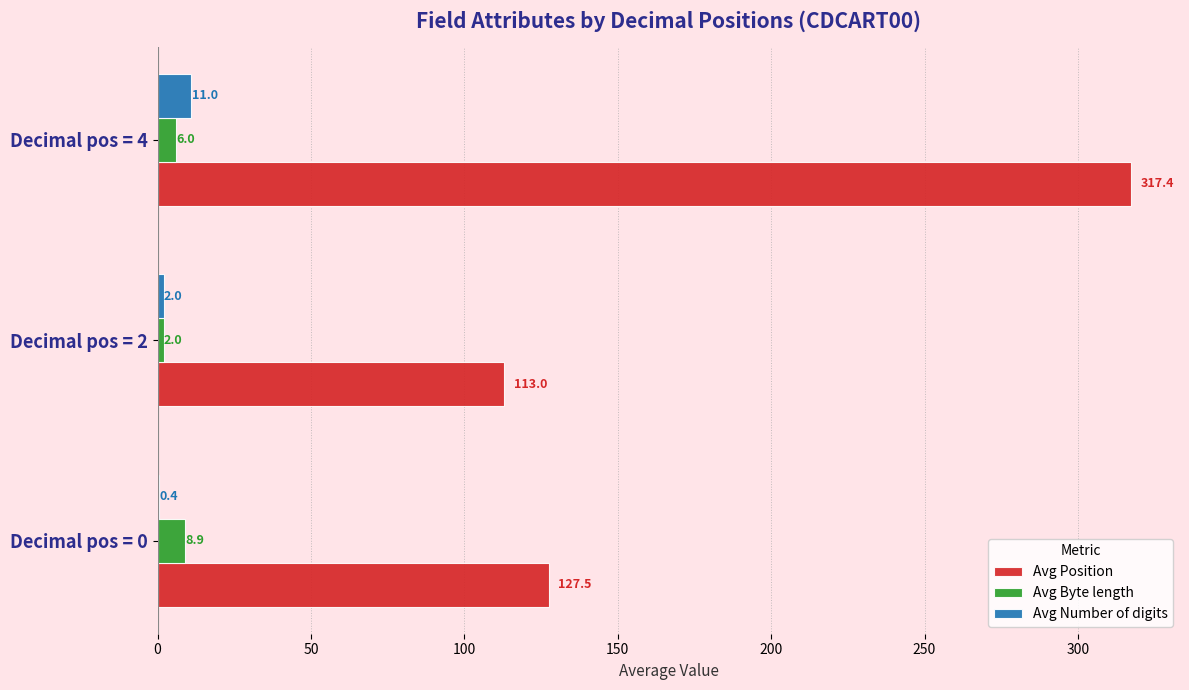

Between Decimal pos = 0 and Decimal pos = 4, which series saw the biggest shift?

Avg Position